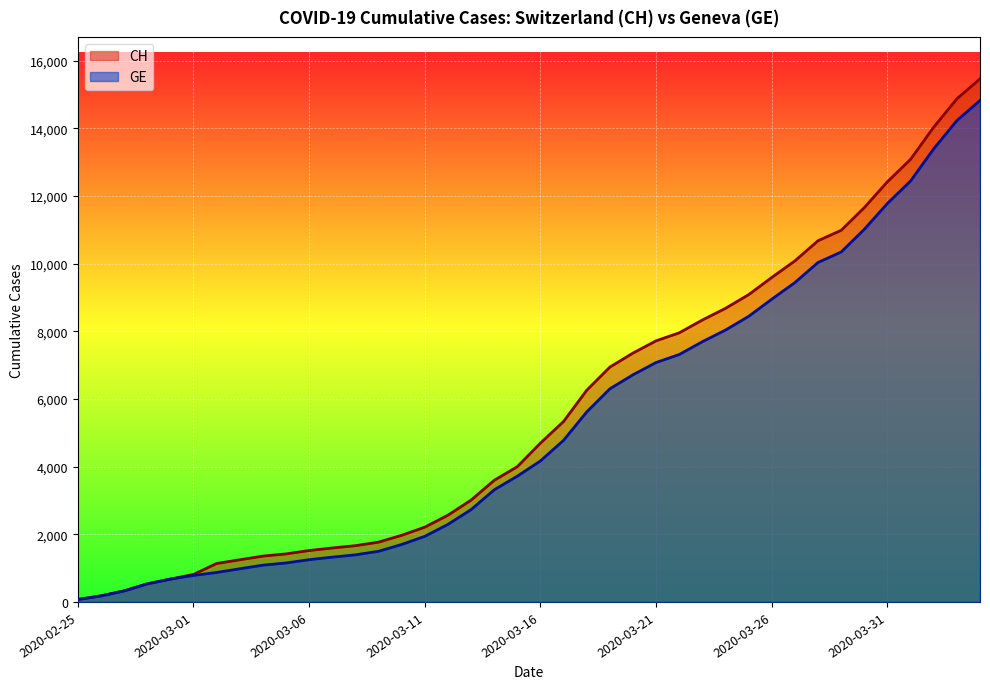

Between 2020-03-01 and 2020-03-22, which series saw the biggest shift?

CH